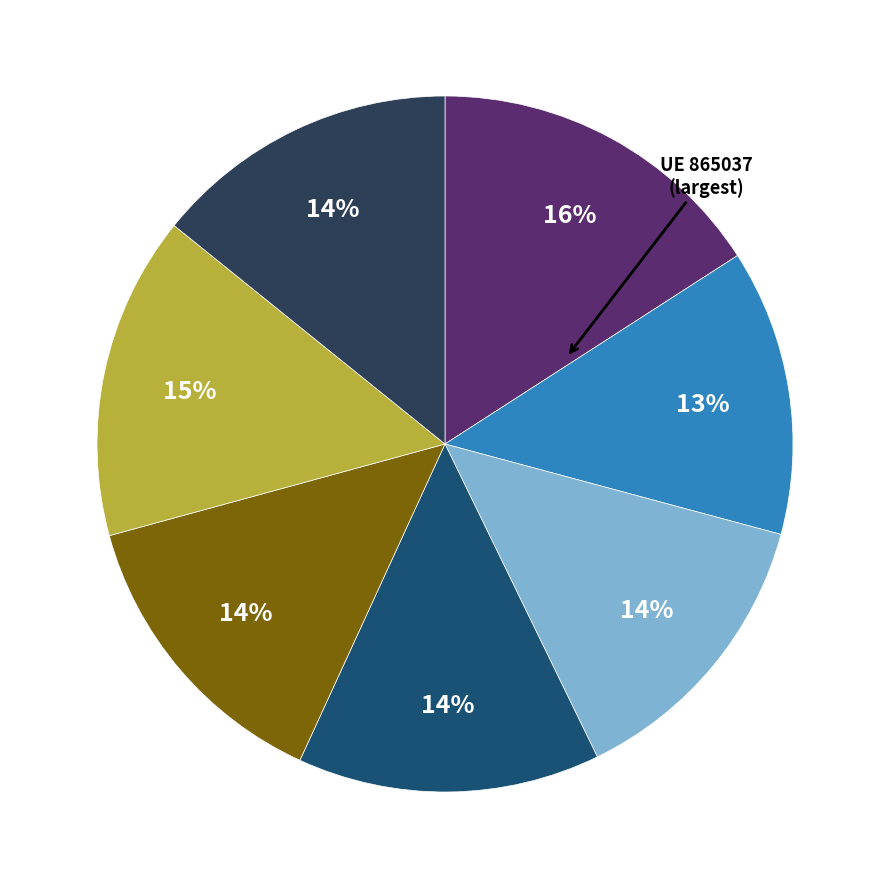

Is there any slice that represents more than half of the pie?

No